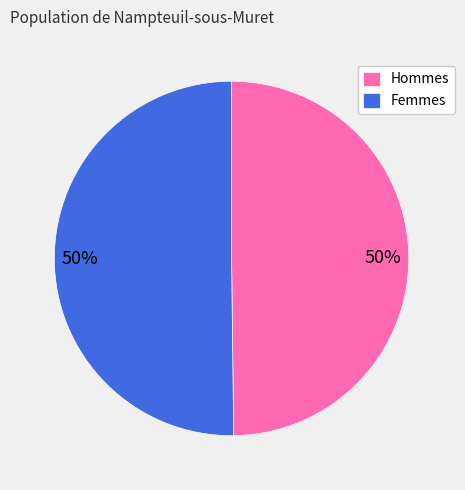

What is the ratio of the value at Hommes to the value at Femmes?

1.0